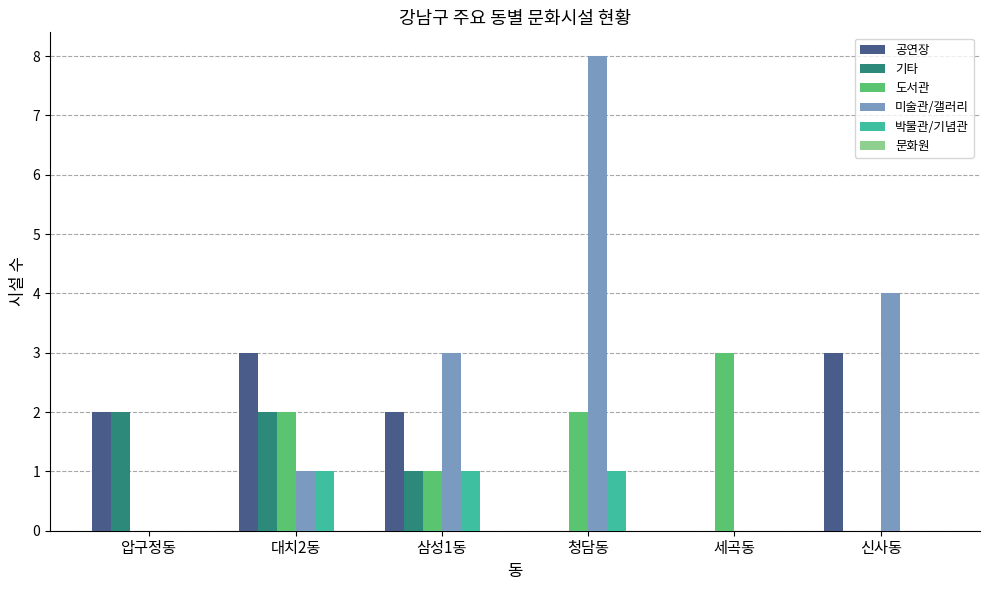

At which category is the sum across all series the highest?

청담동